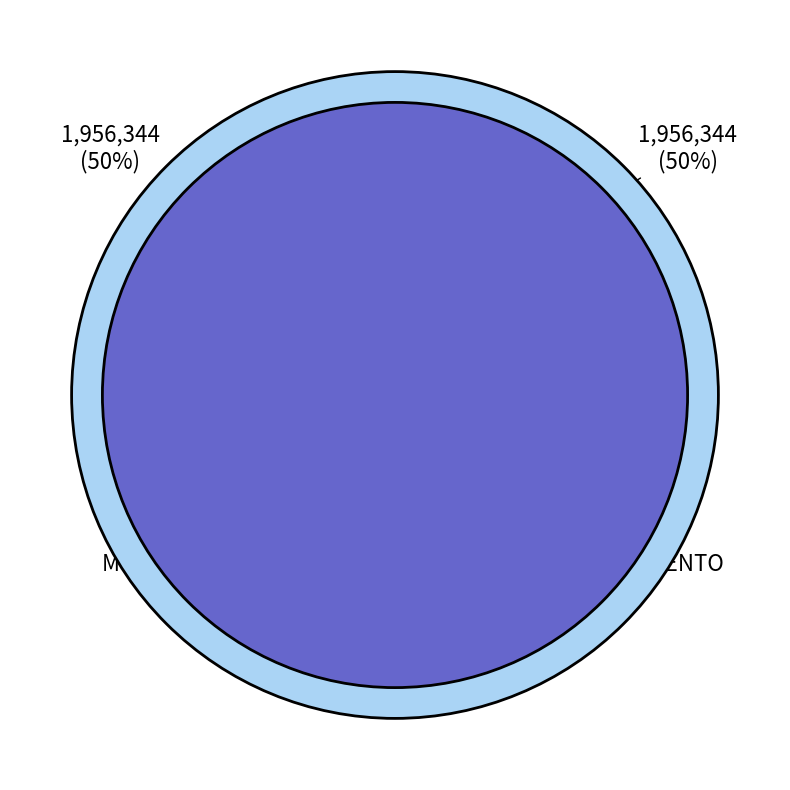

How many segments does this pie chart have?

2